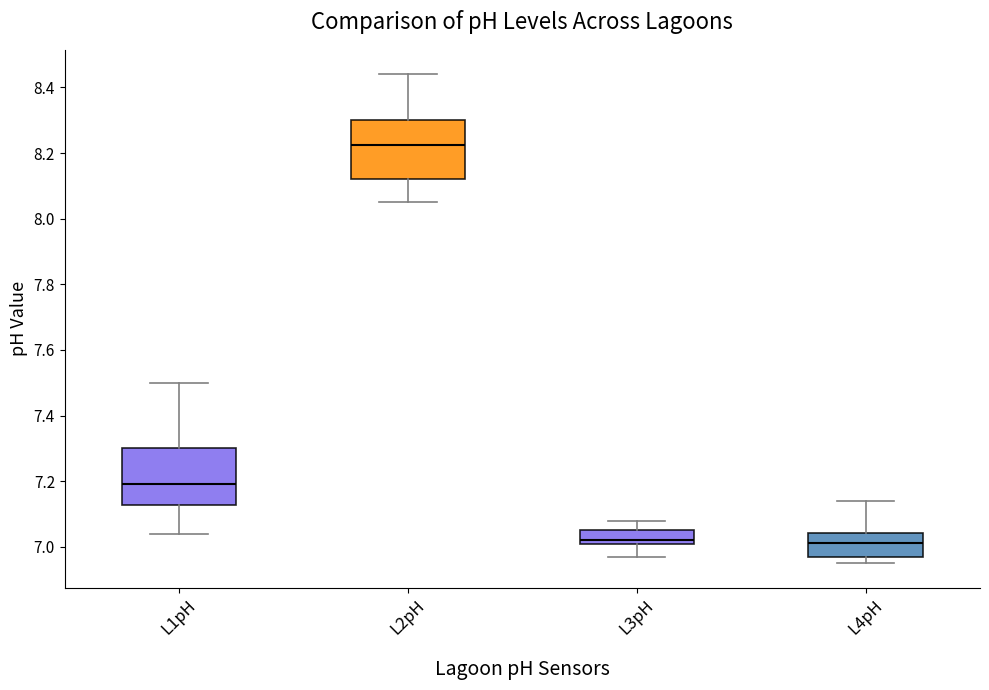

Reading left to right, transcribe this box plot: for each box, give where its median line is, the range the box spans, and where its two whiskers end, as read against the y-axis. The values are not printed on the chart, so give them approximately, as read against the axis.

L1pH: median 7.20, box 7.12 to 7.30, whiskers 7.04 to 7.50
L2pH: median 8.22, box 8.12 to 8.30, whiskers 8.06 to 8.44
L3pH: median 7.02, box 7.00 to 7.06, whiskers 6.98 to 7.08
L4pH: median 7.02, box 6.98 to 7.04, whiskers 6.96 to 7.14